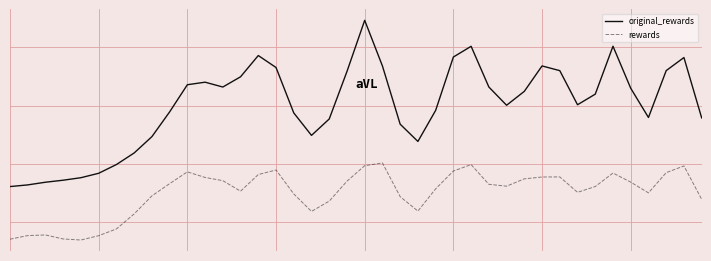

True or false: original_rewards and rewards cross at least once.

False